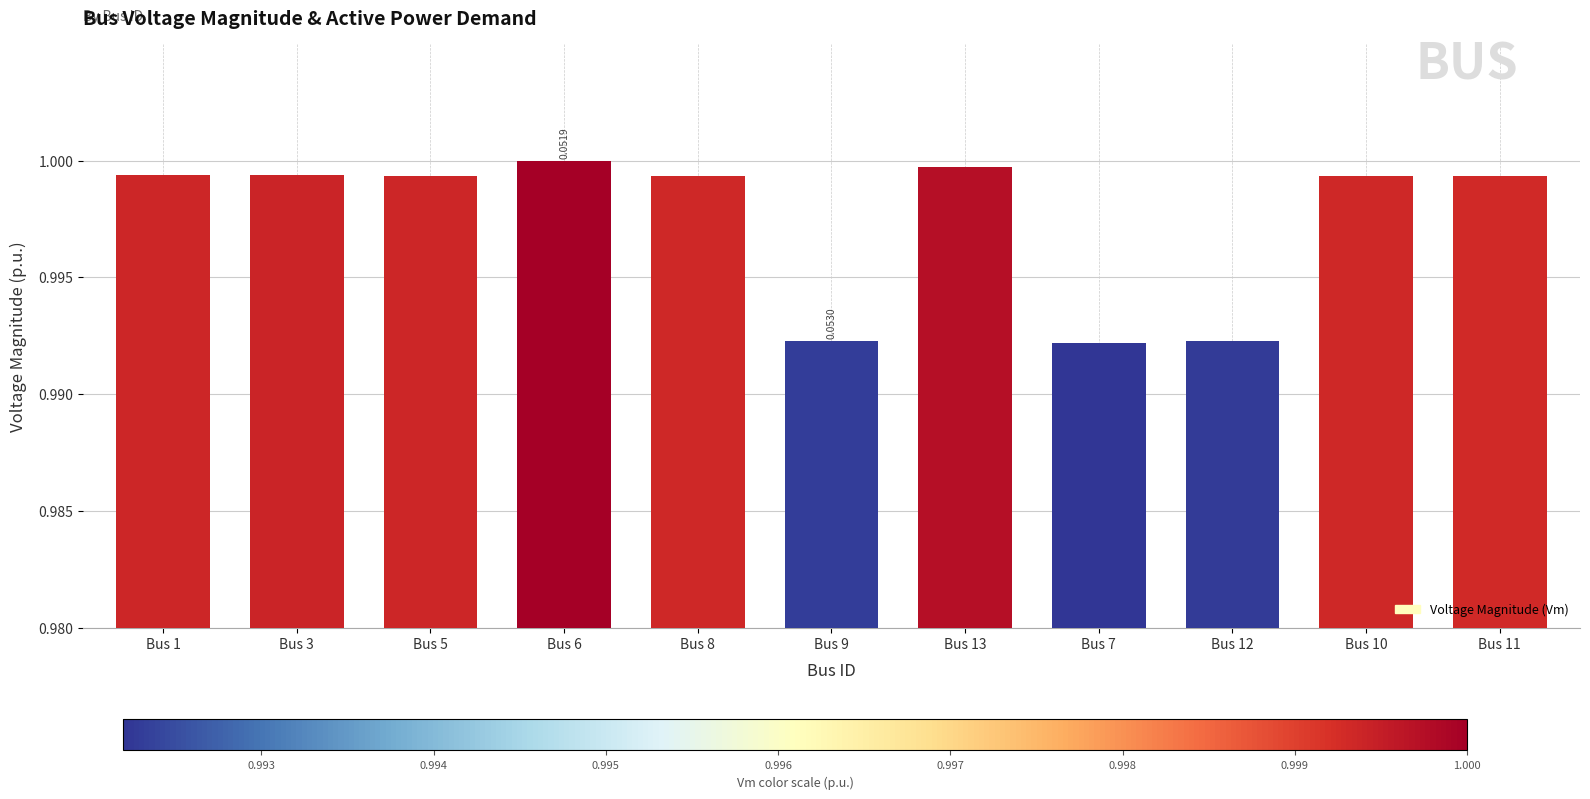

Between Bus 3 and Bus 12, which is larger?

Bus 3